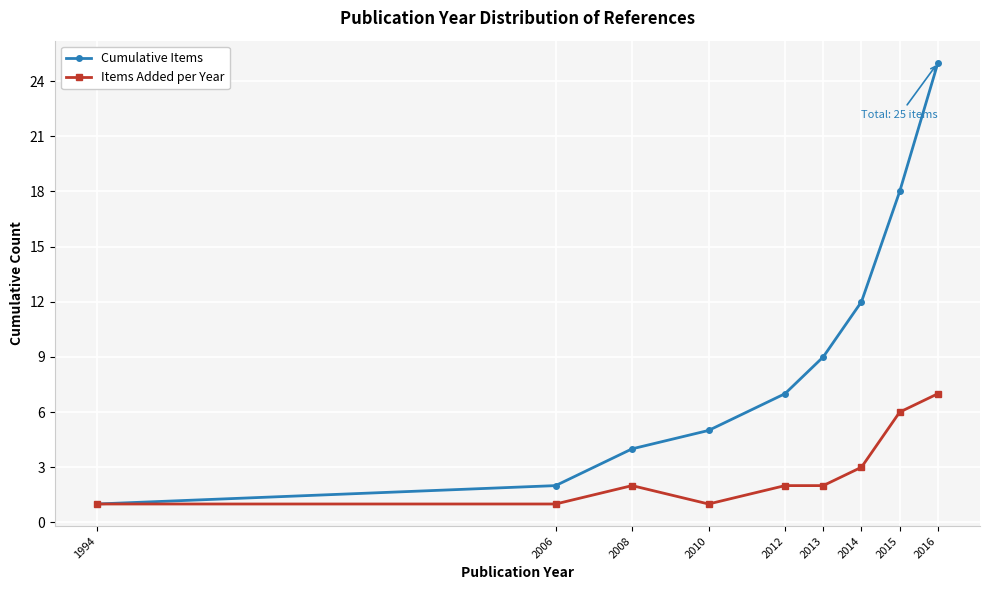

What is the difference between the second highest and minimum values in the Cumulative Items series?

17